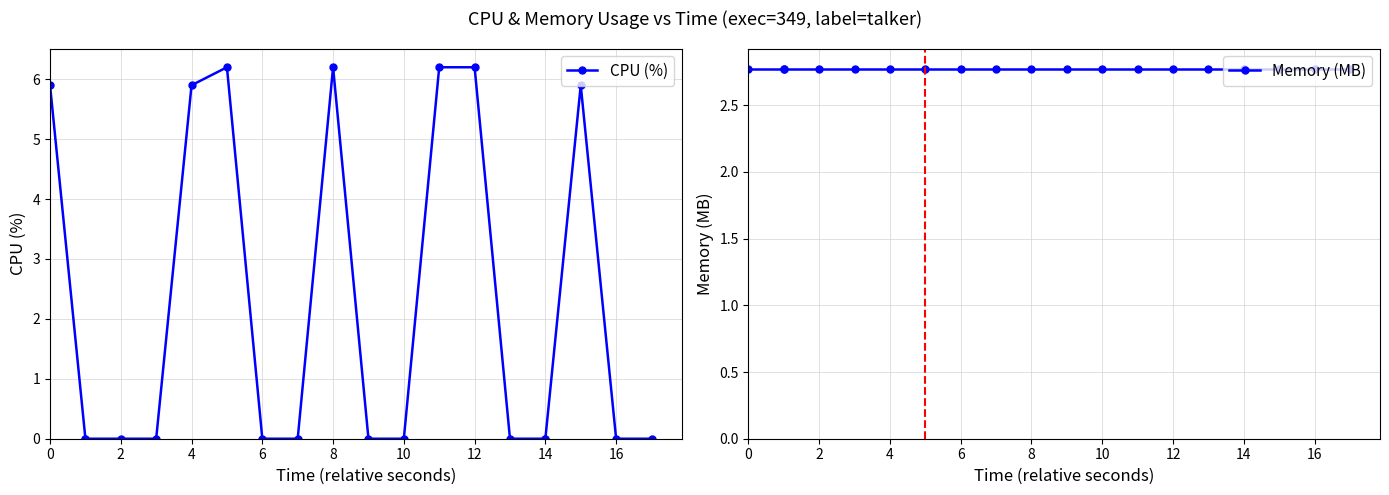

What is the greatest value displayed?

6.2